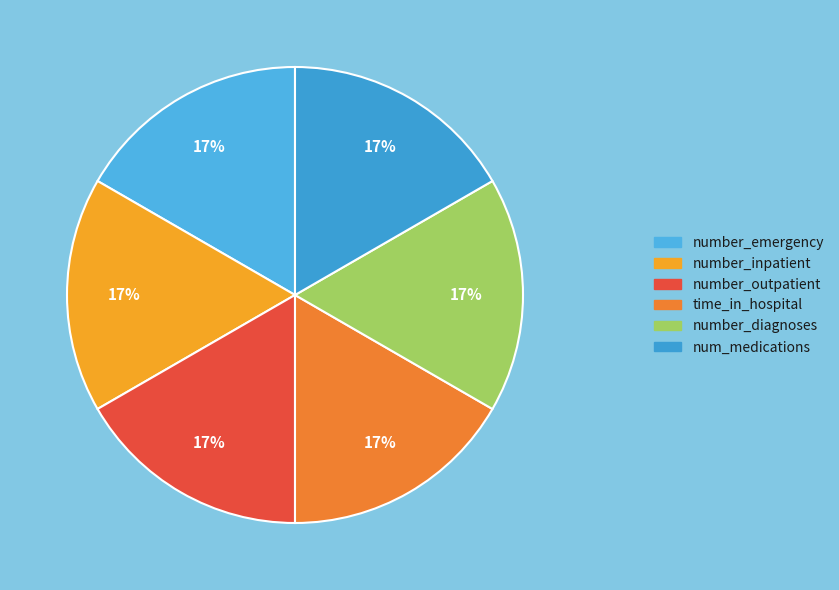

To the nearest percent, what is the combined percentage of num_medications and number_diagnoses?

33%